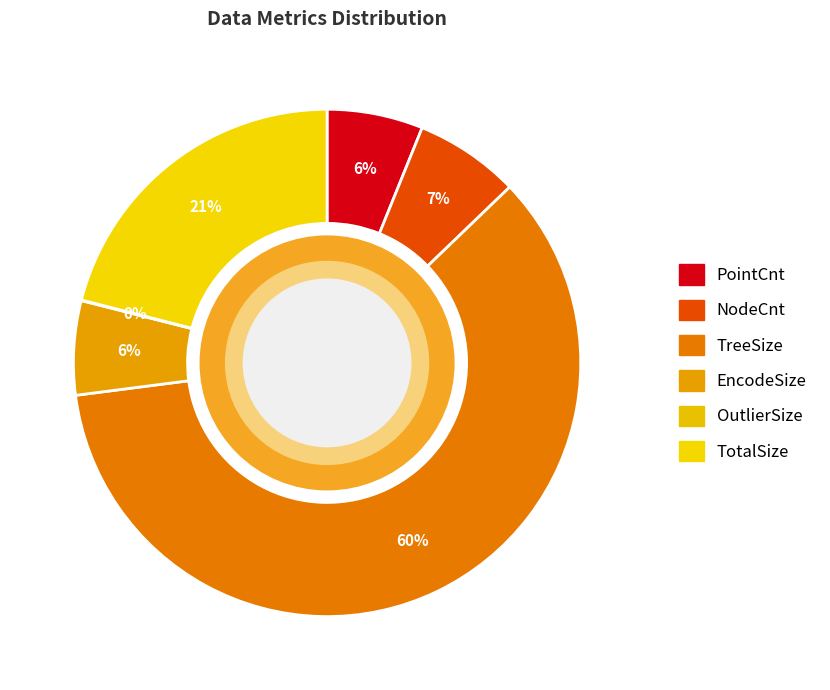

Does any single category account for the majority?

Yes